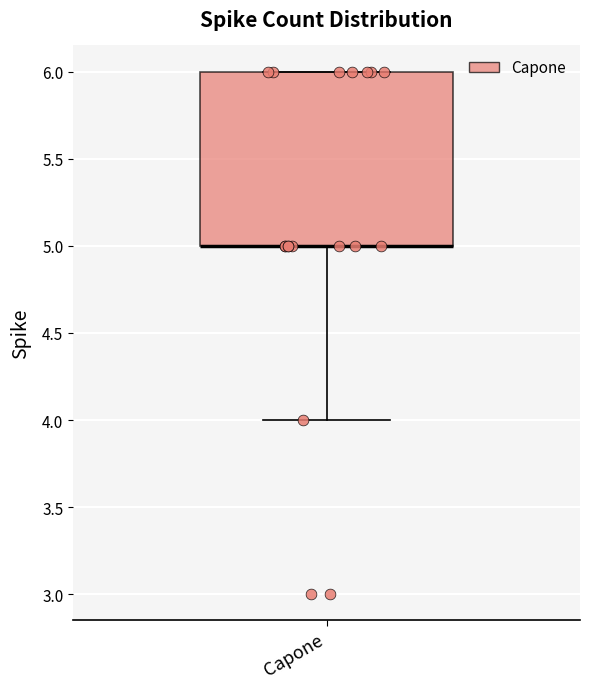

Where is the upper edge of the box for Capone on the y-axis? The values are not printed on the chart, so give them approximately, as read against the axis.

6